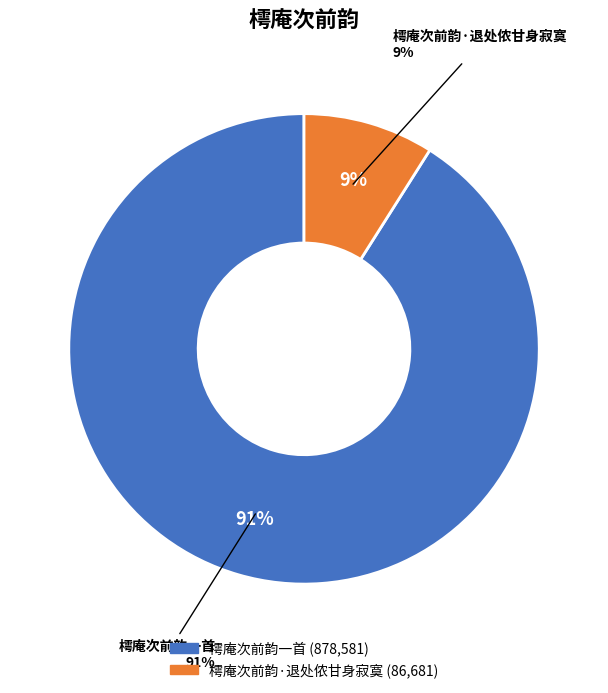

Which category has the smallest portion of the pie?

樗庵次前韵·退处侬甘身寂寞